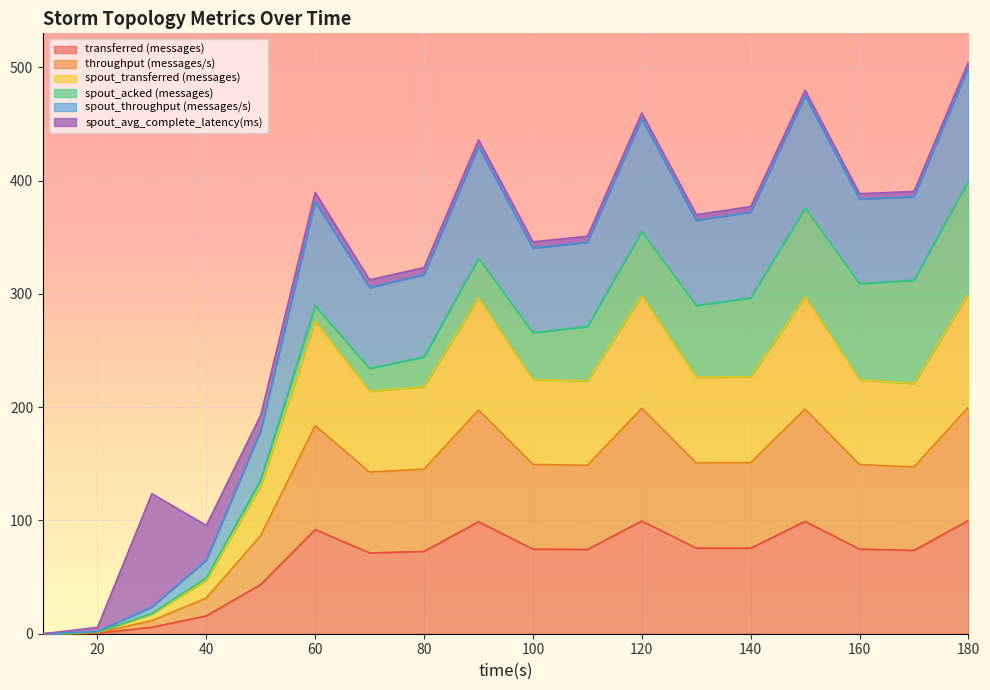

The value of transferred (messages) at 150 is 99.2. True or false?

True